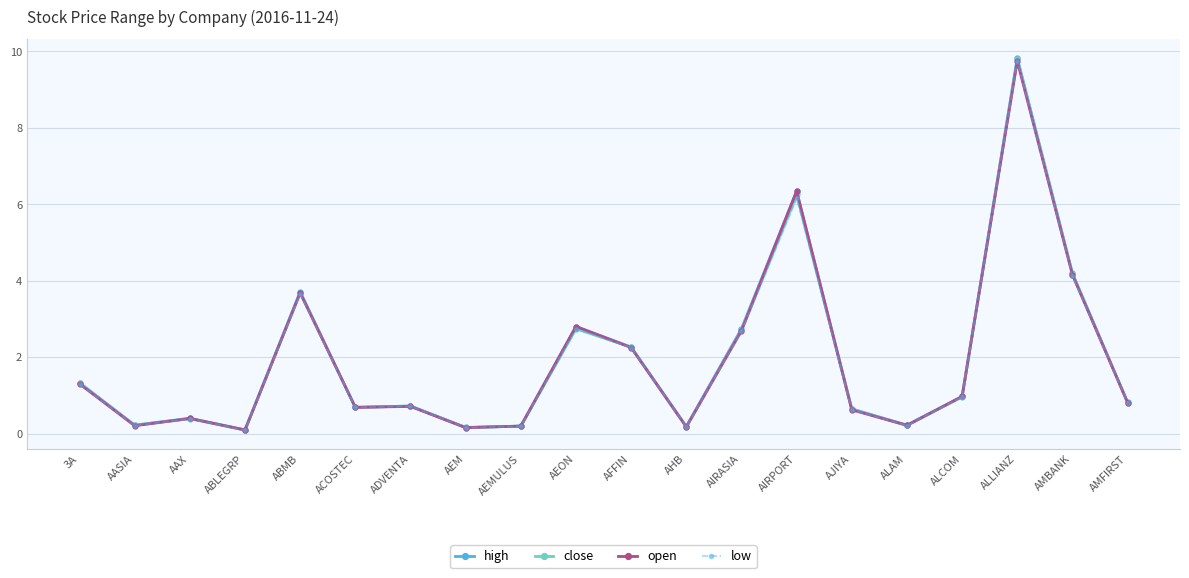

Reading left to right, extract all data points from this chart.

high: 1.3	0.2	0.4	0.1	3.7	0.7	0.7	0.2	0.2	2.8	2.3	0.2	2.7	6.3	0.6	0.2	1.0	9.8	4.2	0.8
close: 1.3	0.2	0.4	0.1	3.7	0.7	0.7	0.2	0.2	2.7	2.3	0.2	2.7	6.3	0.6	0.2	1.0	9.8	4.2	0.8
open: 1.3	0.2	0.4	0.1	3.7	0.7	0.7	0.2	0.2	2.8	2.2	0.2	2.7	6.3	0.6	0.2	1.0	9.7	4.2	0.8
low: 1.3	0.2	0.4	0.1	3.6	0.7	0.7	0.2	0.2	2.7	2.2	0.2	2.7	6.2	0.6	0.2	1.0	9.7	4.1	0.8